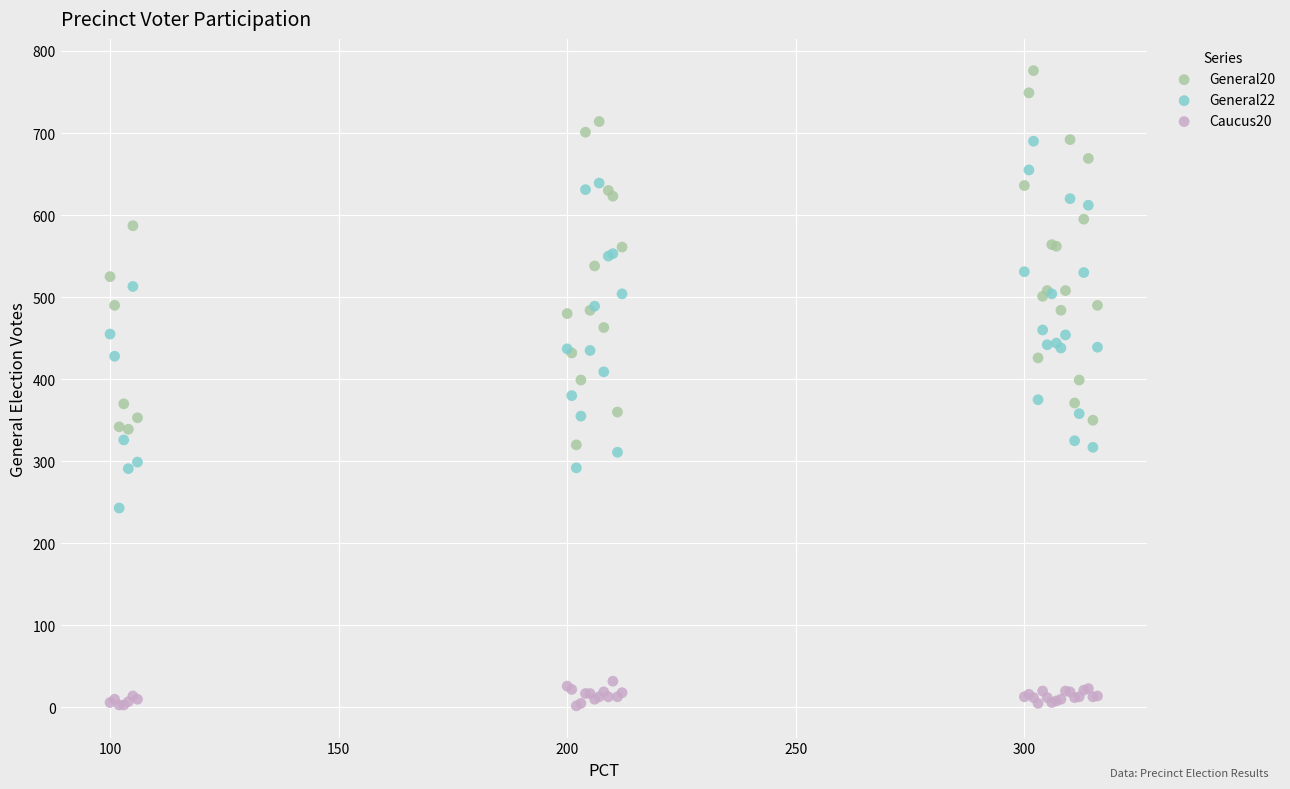

Which series reaches the minimum Y coordinate?

Caucus20